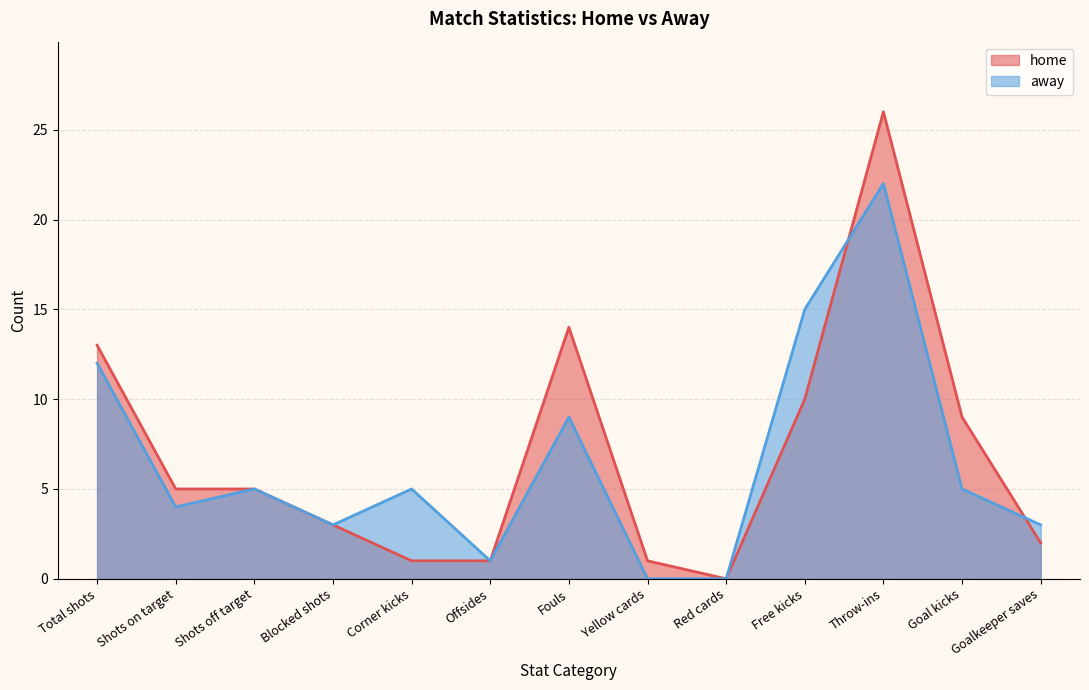

In home, how many points are higher than both neighbors (excluding endpoints)?

2